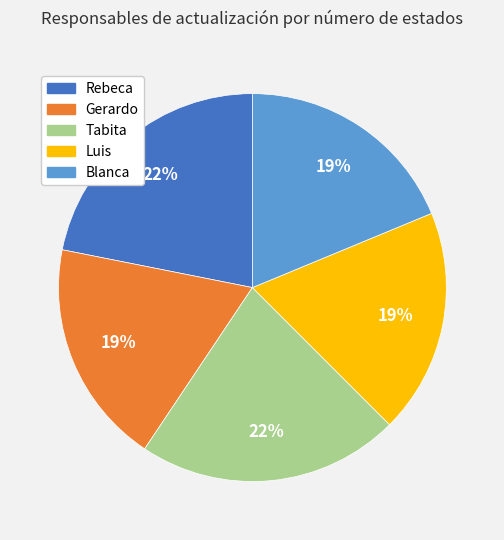

Is there any slice that represents more than half of the pie?

No